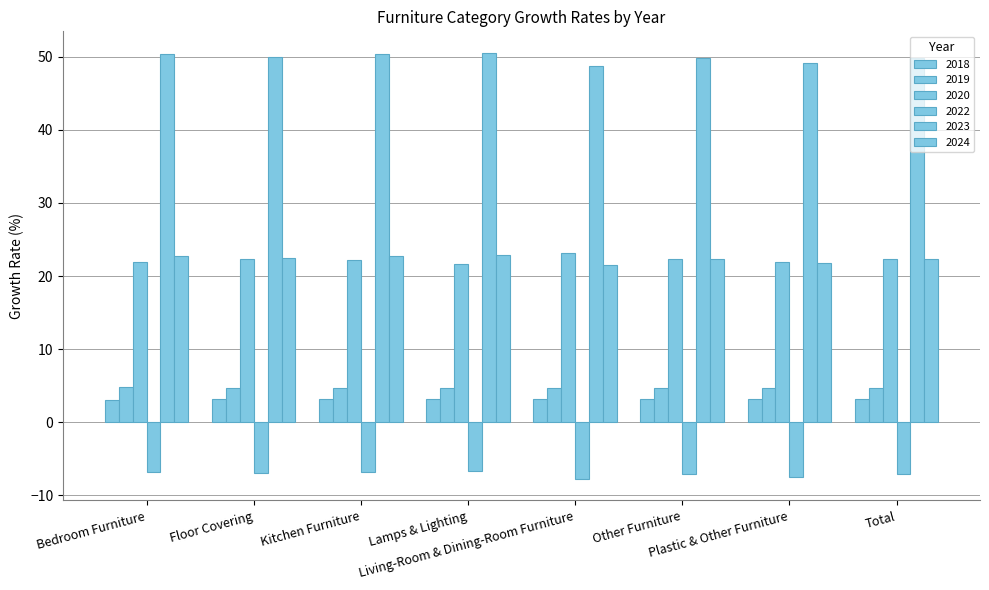

What position from the right is Other Furniture?

3